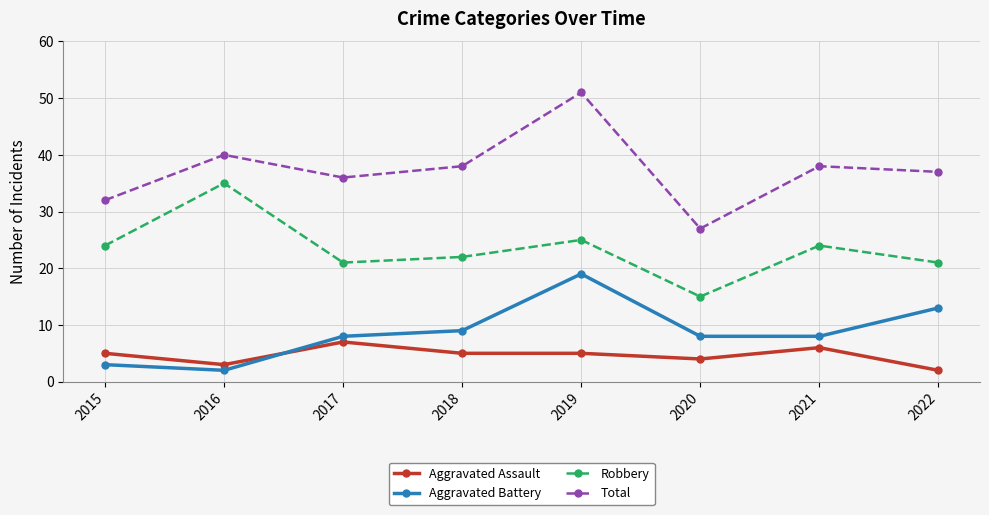

Reading left to right, transcribe all the data shown in this chart.

Aggravated Assault: 2015=5	2016=3	2017=7	2018=5	2019=5	2020=4	2021=6	2022=2
Aggravated Battery: 2015=3	2016=2	2017=8	2018=9	2019=19	2020=8	2021=8	2022=13
Robbery: 2015=24	2016=35	2017=21	2018=22	2019=25	2020=15	2021=24	2022=21
Total: 2015=32	2016=40	2017=36	2018=38	2019=51	2020=27	2021=38	2022=37